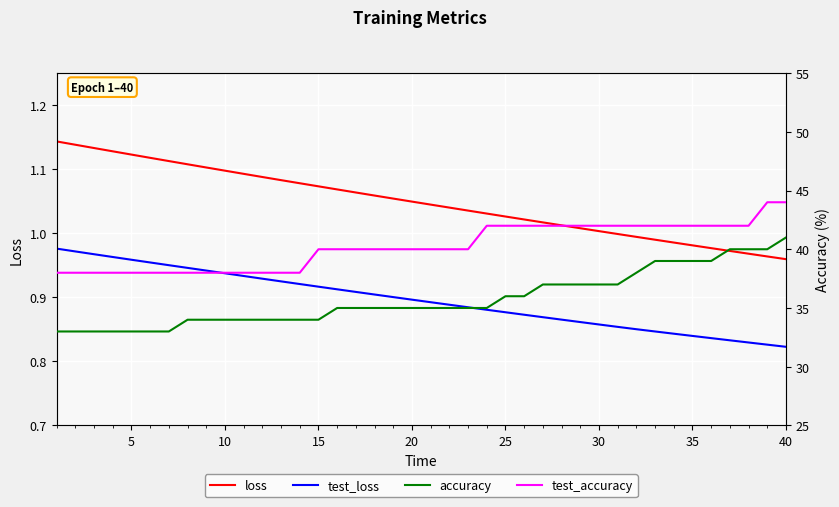

True or false: loss and test_loss cross at least once.

False